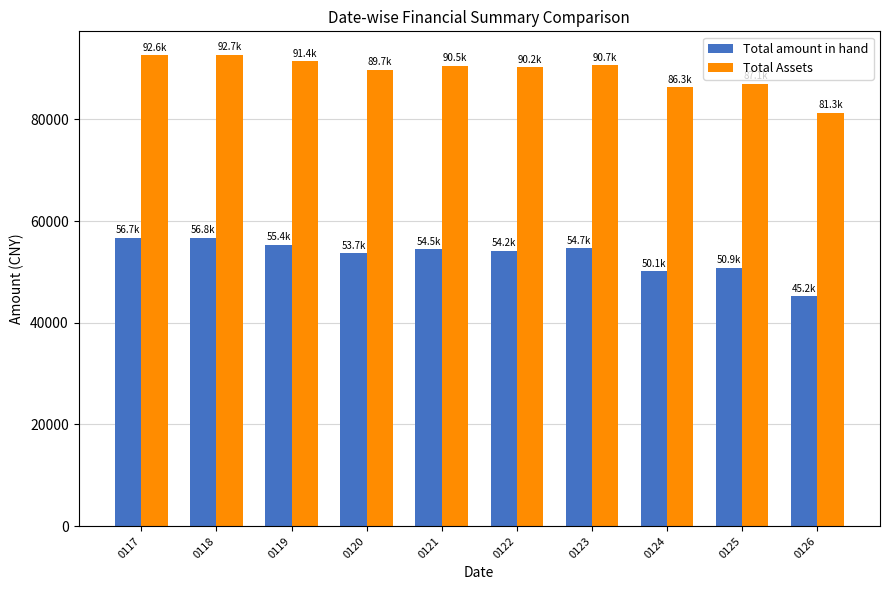

How many values in the Total Assets series are below 90541?

5